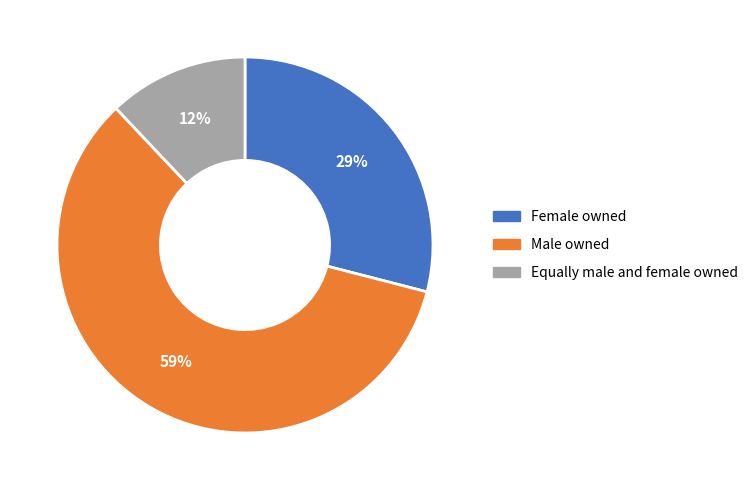

Is Male owned the majority of the pie?

Yes